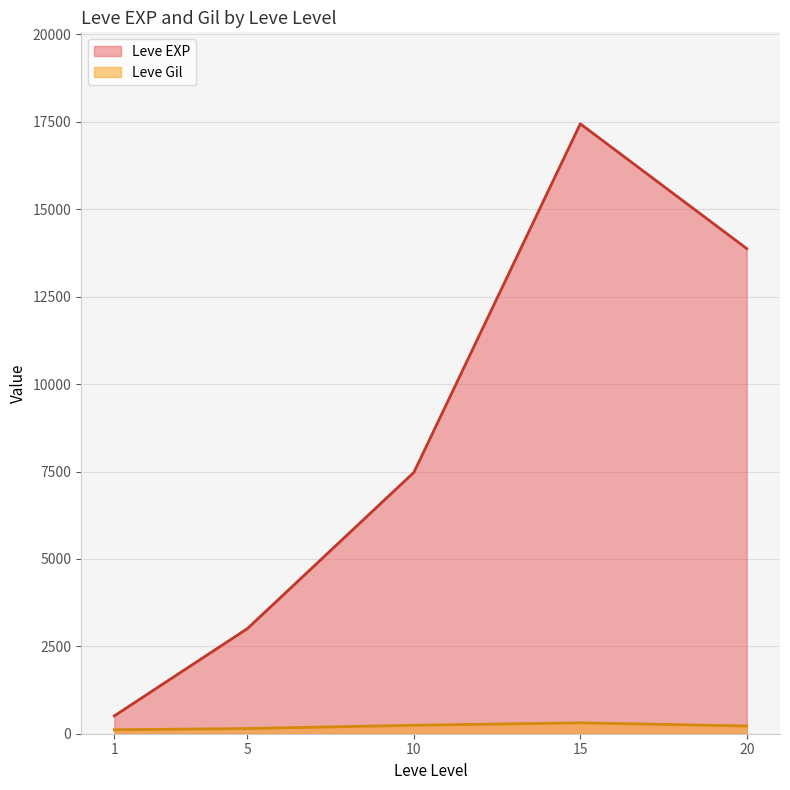

At which category is the sum across all series the highest?

15